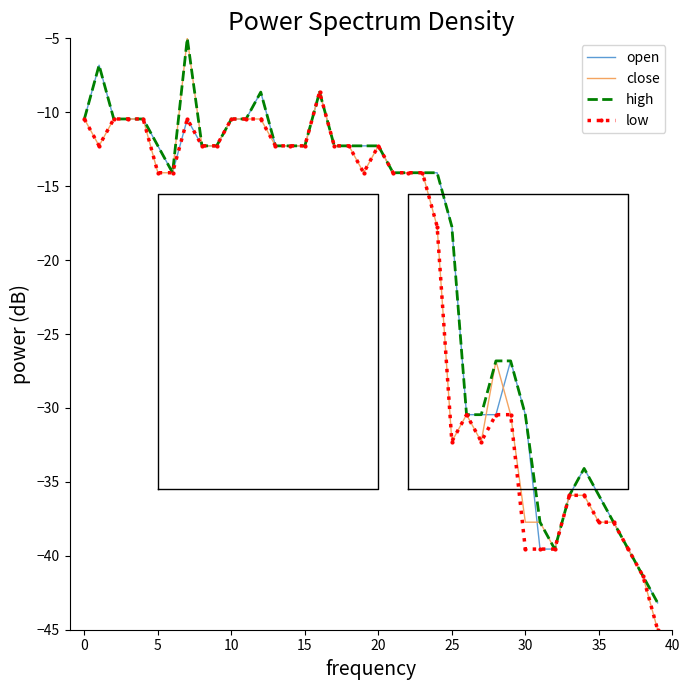

How many distinct data groups are displayed?

4